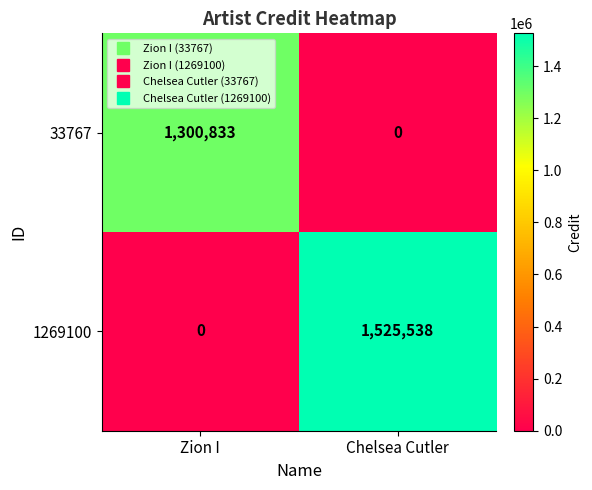

At Chelsea Cutler, list the series in order from largest to smallest.

1269100, 33767